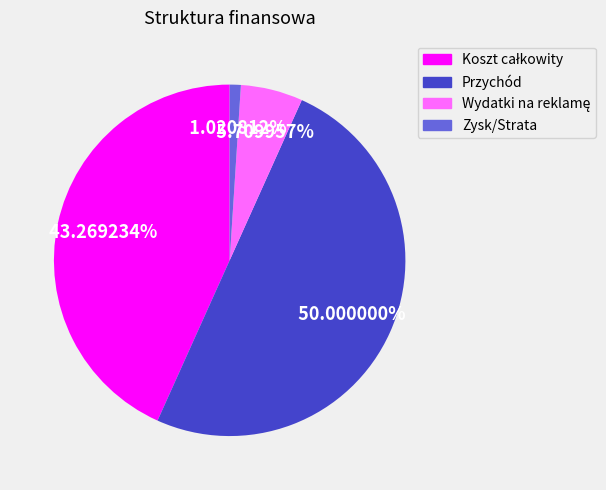

To the nearest percent, what percentage of the pie is Przychód?

50%